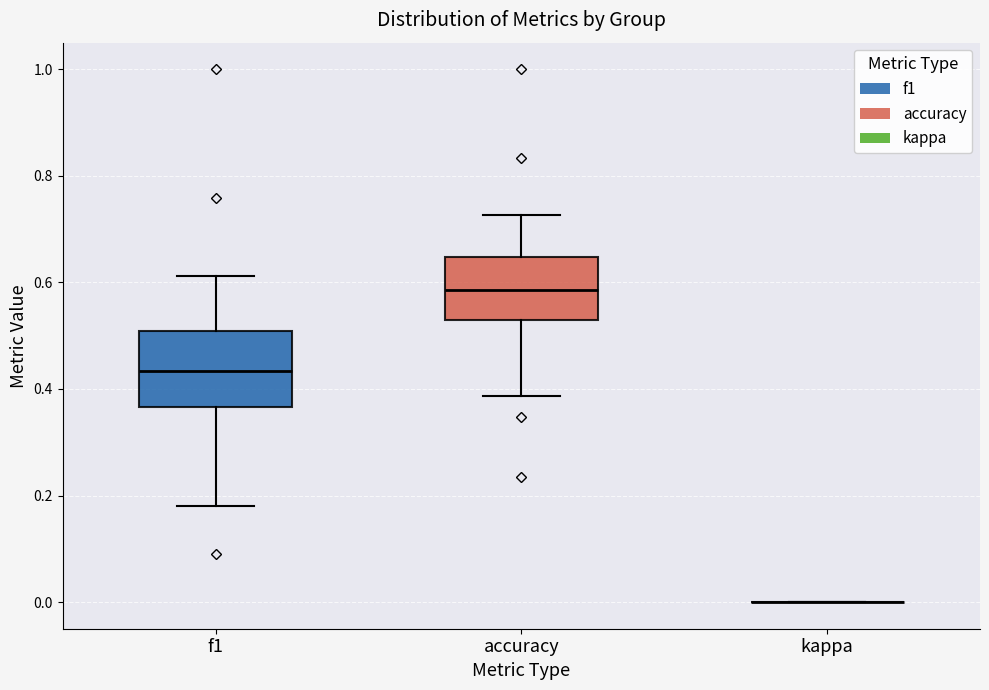

Reading left to right, read every box against the y-axis: the position of its median line, the range the box covers, and the ends of its whiskers. The values are not printed on the chart, so give them approximately, as read against the axis.

f1: median 0.44, box 0.36 to 0.50, whiskers 0.18 to 0.62
accuracy: median 0.58, box 0.52 to 0.64, whiskers 0.38 to 0.72
kappa: box collapsed to a line at 0.00, whiskers 0.00 to 0.00